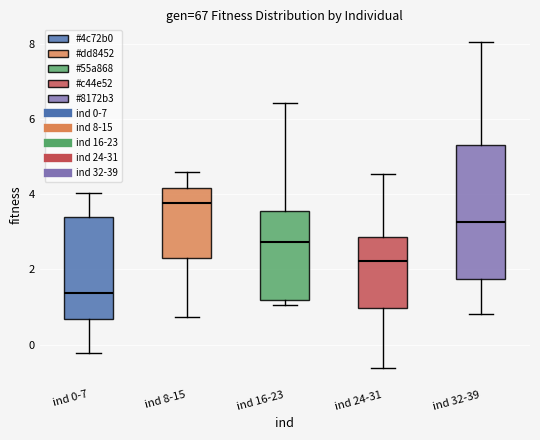

Which box is the tallest, from its lower edge to its upper edge?

ind 32-39